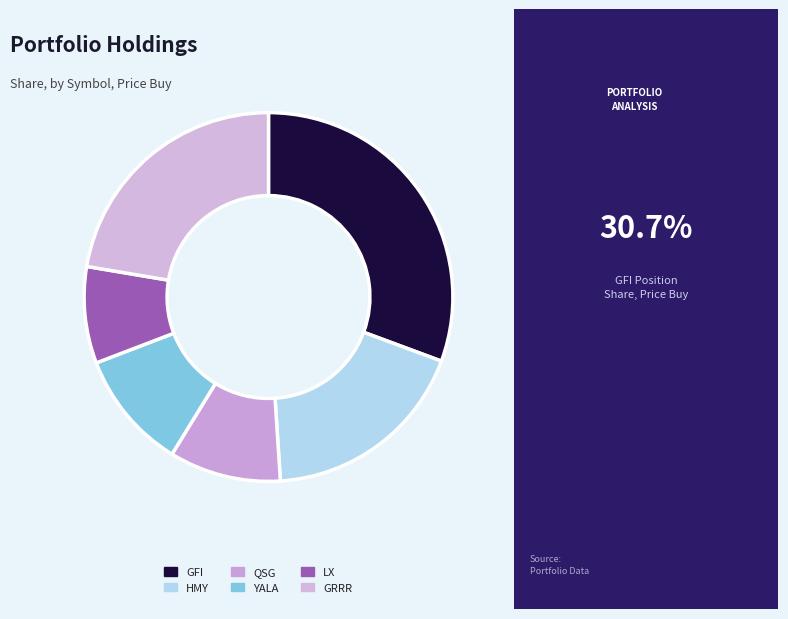

Which slice is the smallest?

LX